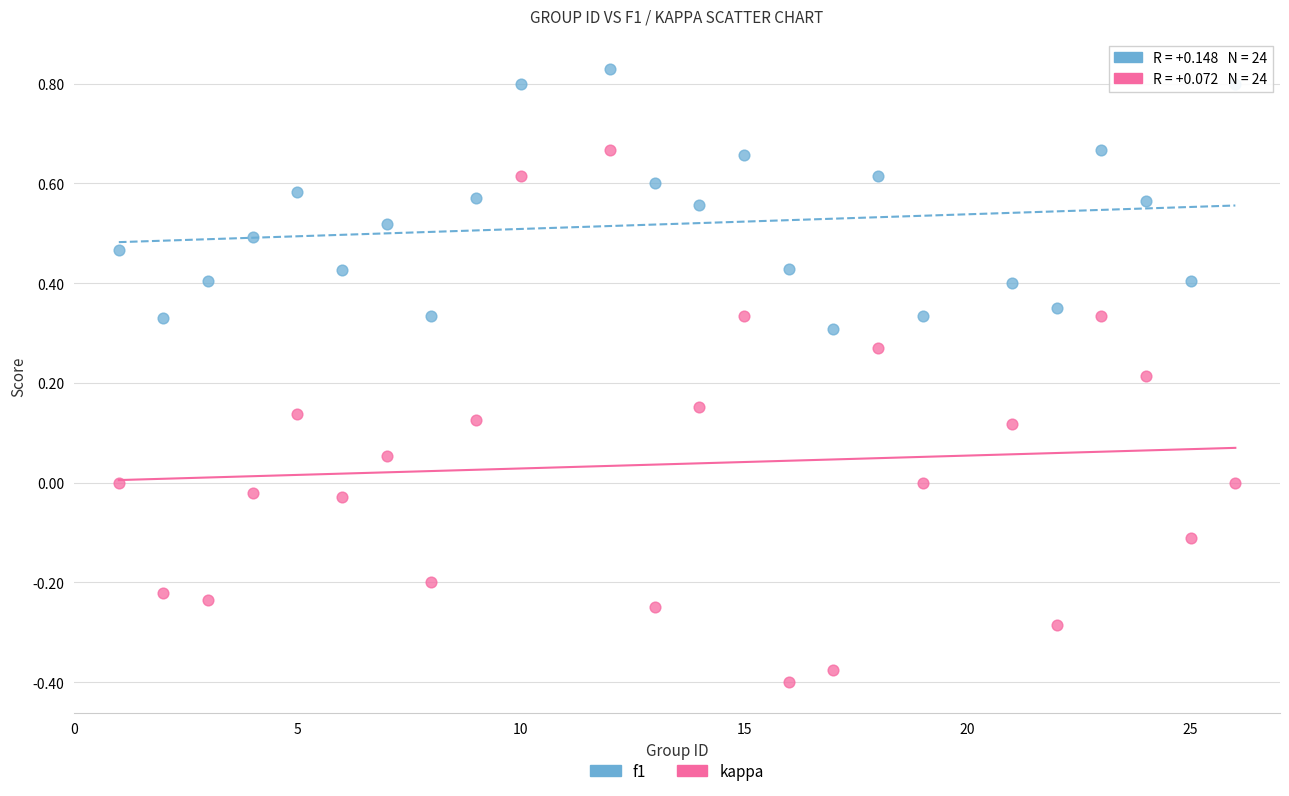

Which series reaches the minimum Y coordinate?

kappa